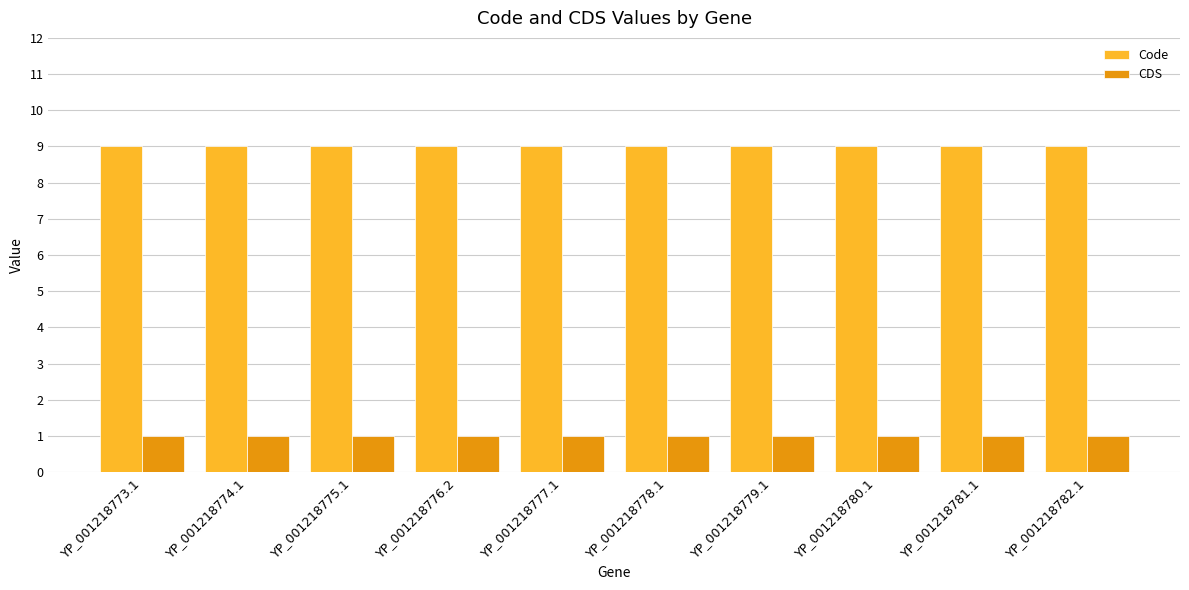

What is the total value across all series at YP_001218777.1?

10